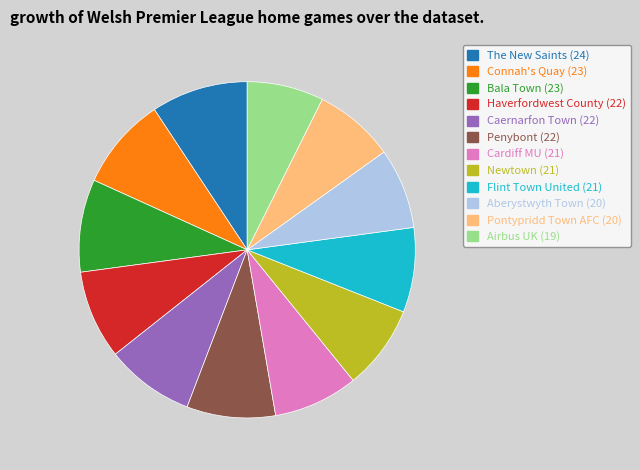

Does Penybont represent more than half of the total?

No